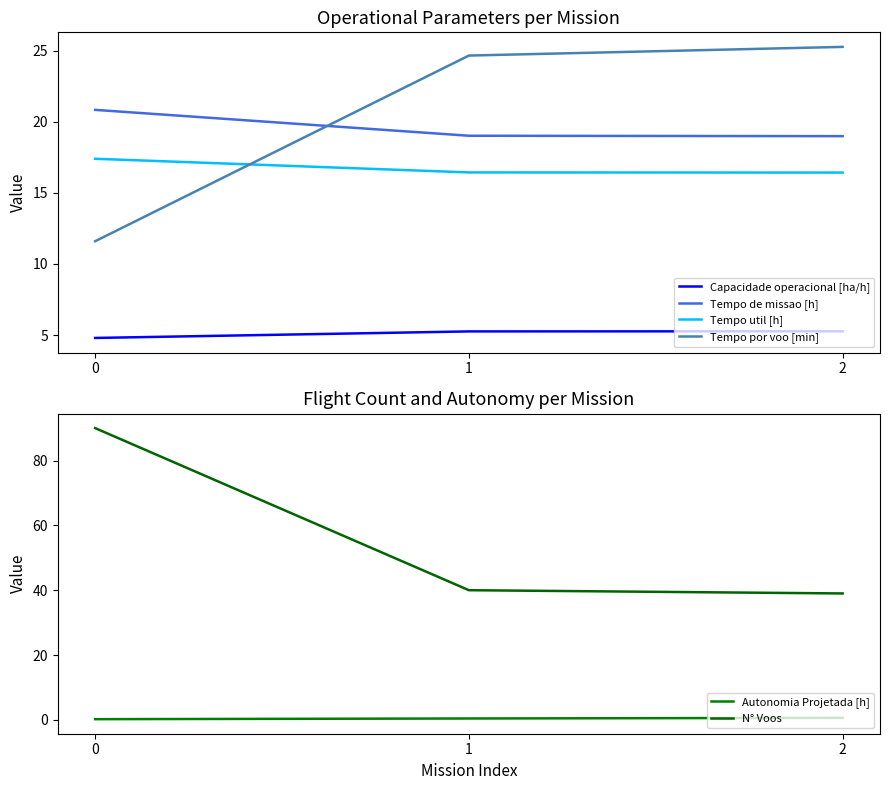

What is the value of the Tempo de missao [h] point at the 3rd from the left?

19.0